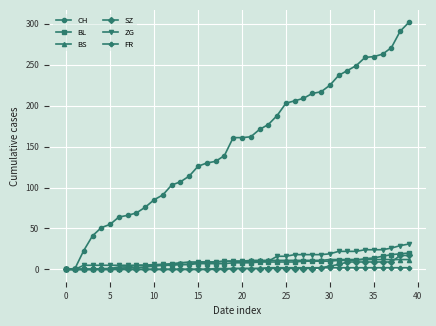

What is the maximum value for BL?

20